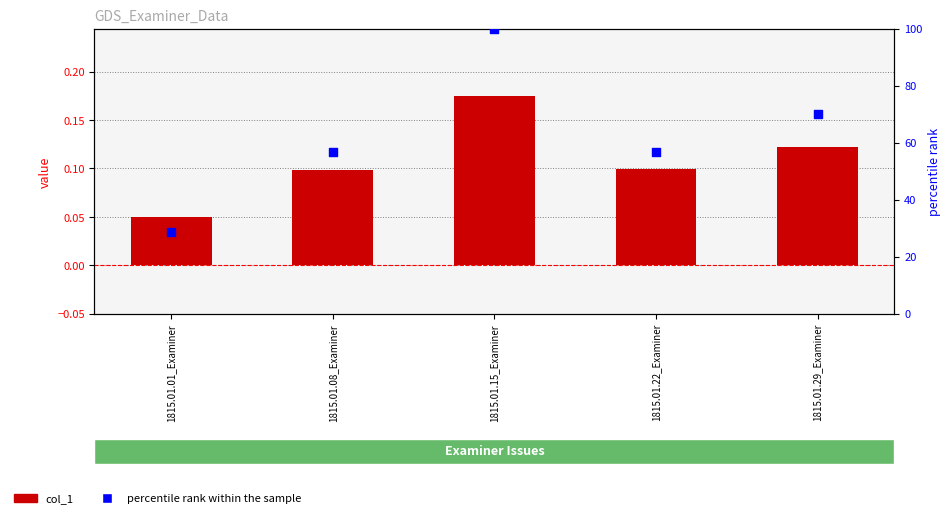

Which series contains the highest Y value?

percentile rank within the sample